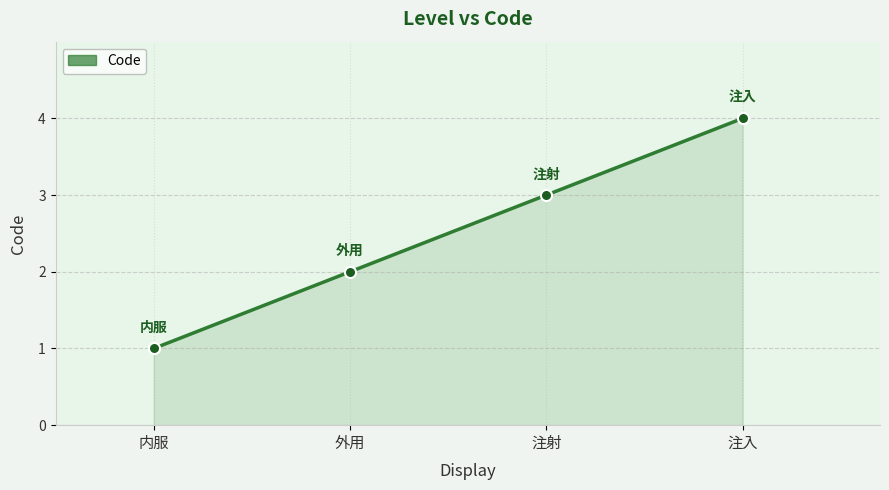

What is the greatest value displayed?

4.0